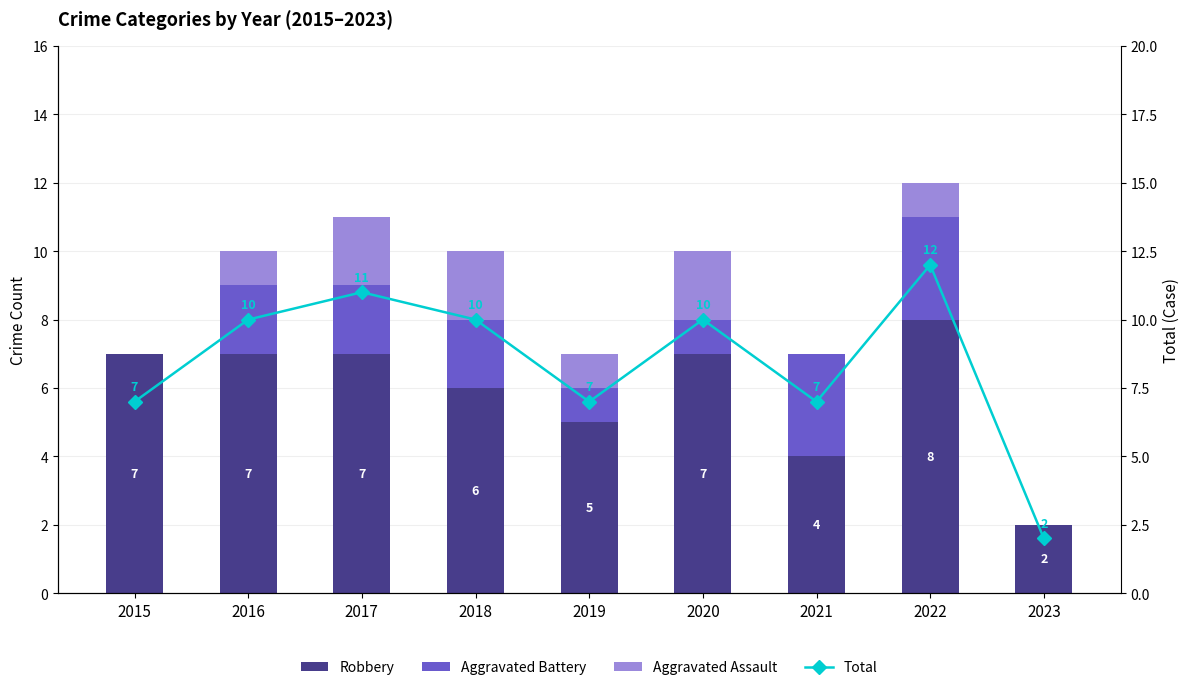

List the series in order of their peak value, lowest first.

Aggravated Assault, Aggravated Battery, Robbery, Total